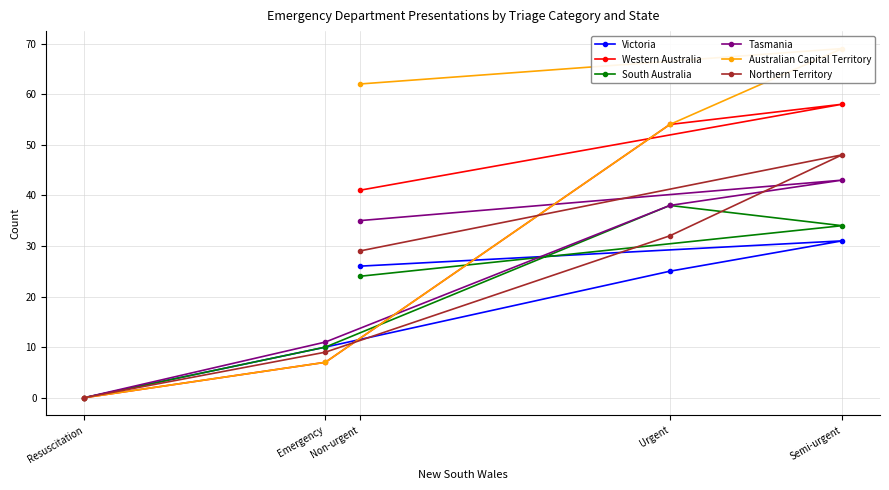

The value of South Australia at Non-urgent is 24. True or false?

True